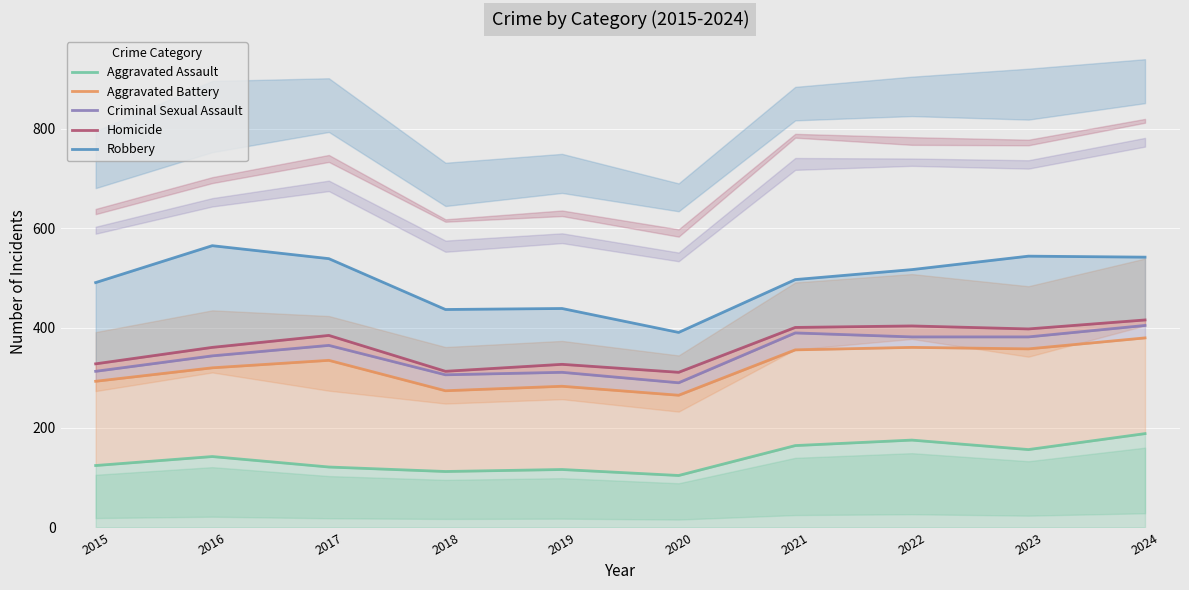

True or false: Robbery and Aggravated Assault intersect in this chart.

False